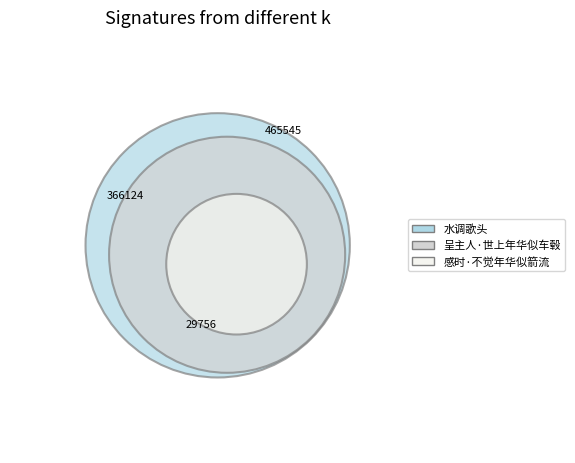

Is it true that 水调歌头 is 48% of the pie?

False